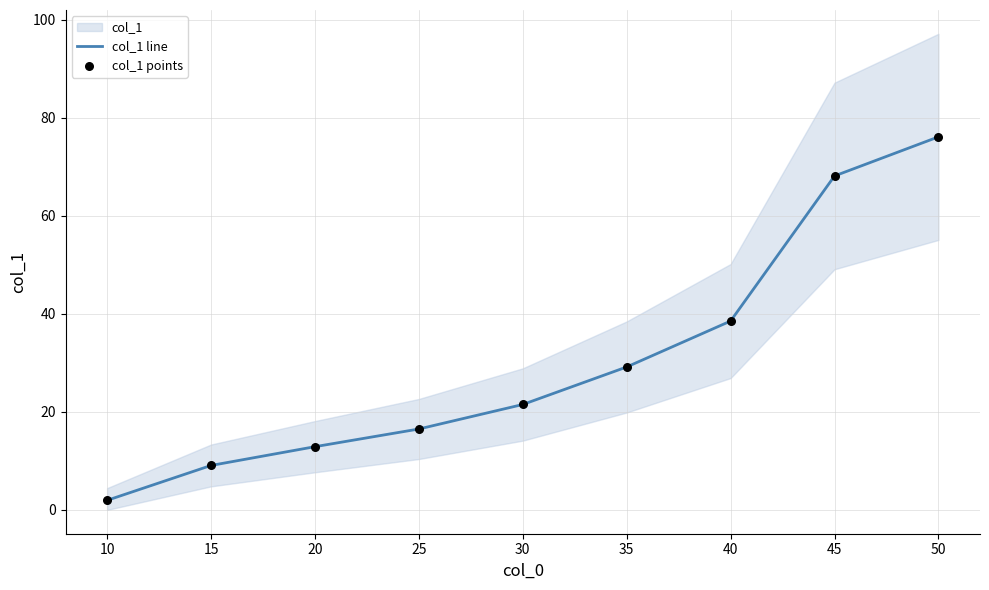

List the labels in order of col_1 line value, largest first.

50, 45, 40, 35, 30, 25, 20, 15, 10